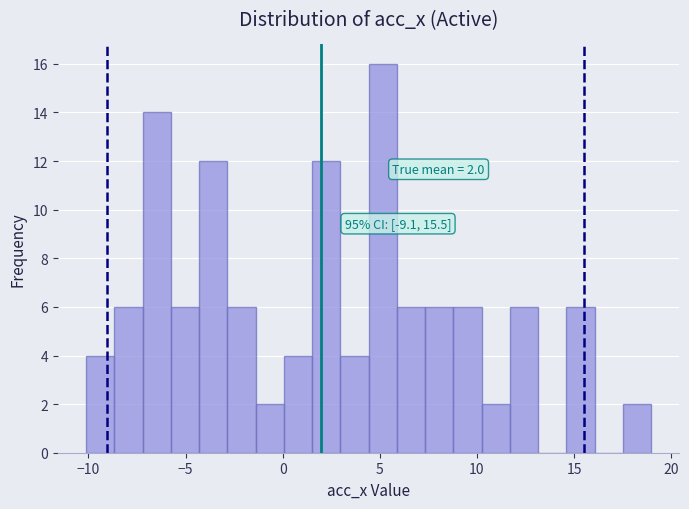

Read against the x-axis, roughly where is the centre of the tallest bar?

5.0